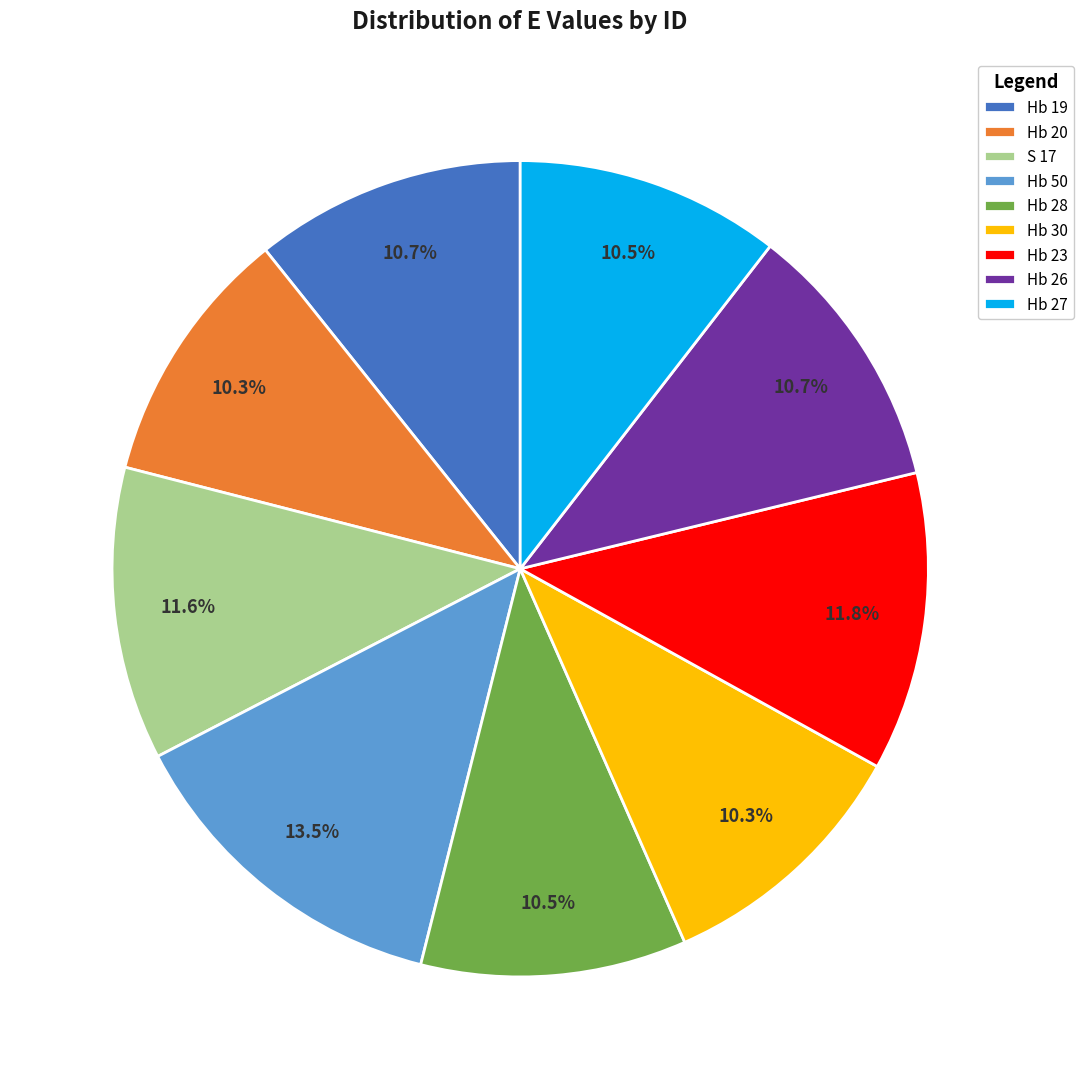

Is the sum of Hb 30 and Hb 19 greater than half?

No